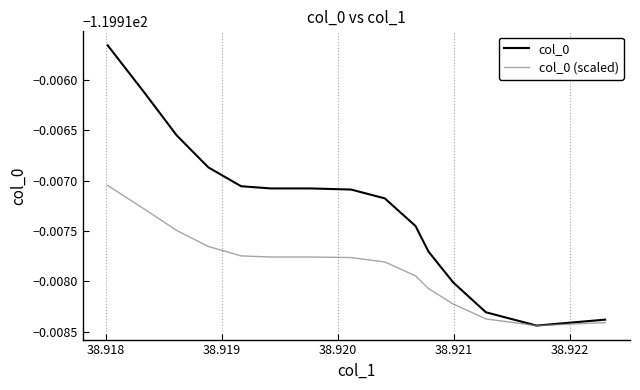

What is the sum of all col_0 (scaled) values?

-1798.8